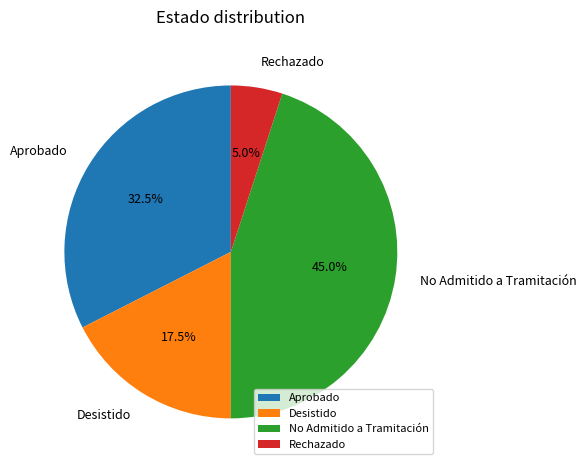

Which has a higher value, Aprobado or No Admitido a Tramitación?

No Admitido a Tramitación